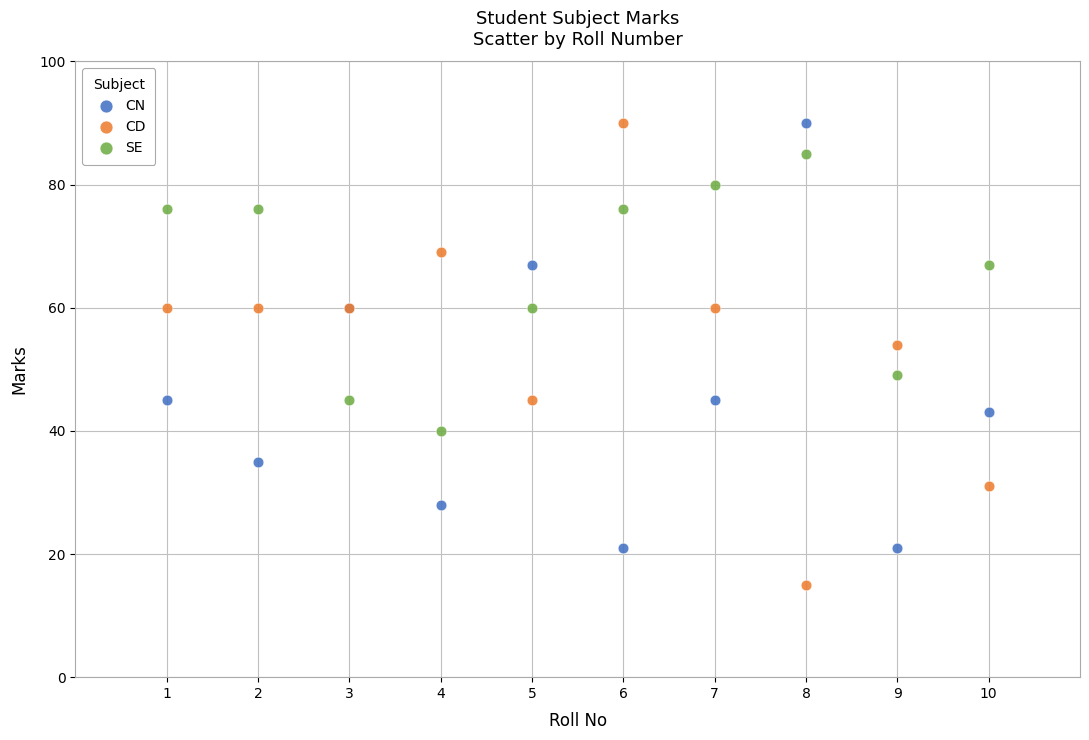

What are all the series names shown in the legend?

CN, CD, SE